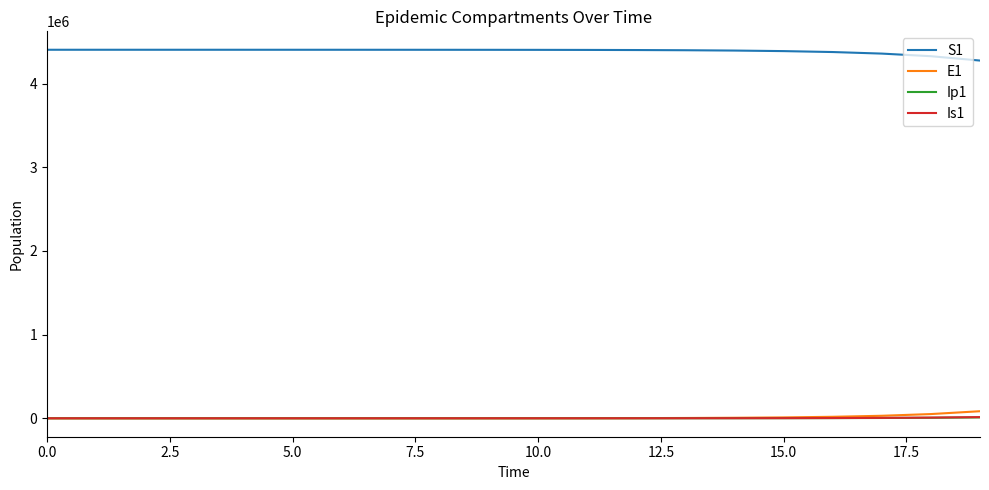

Which series has the largest total across all categories?

S1